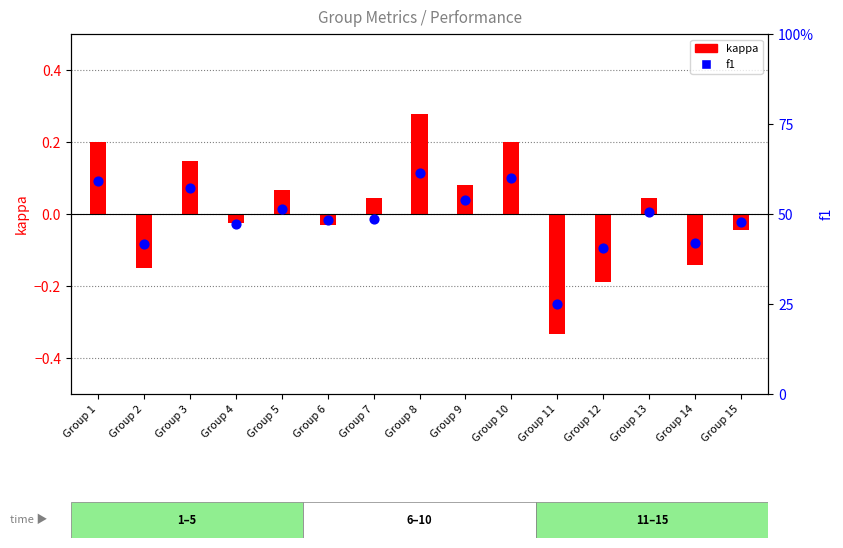

What are all the series names shown in the legend?

kappa, f1